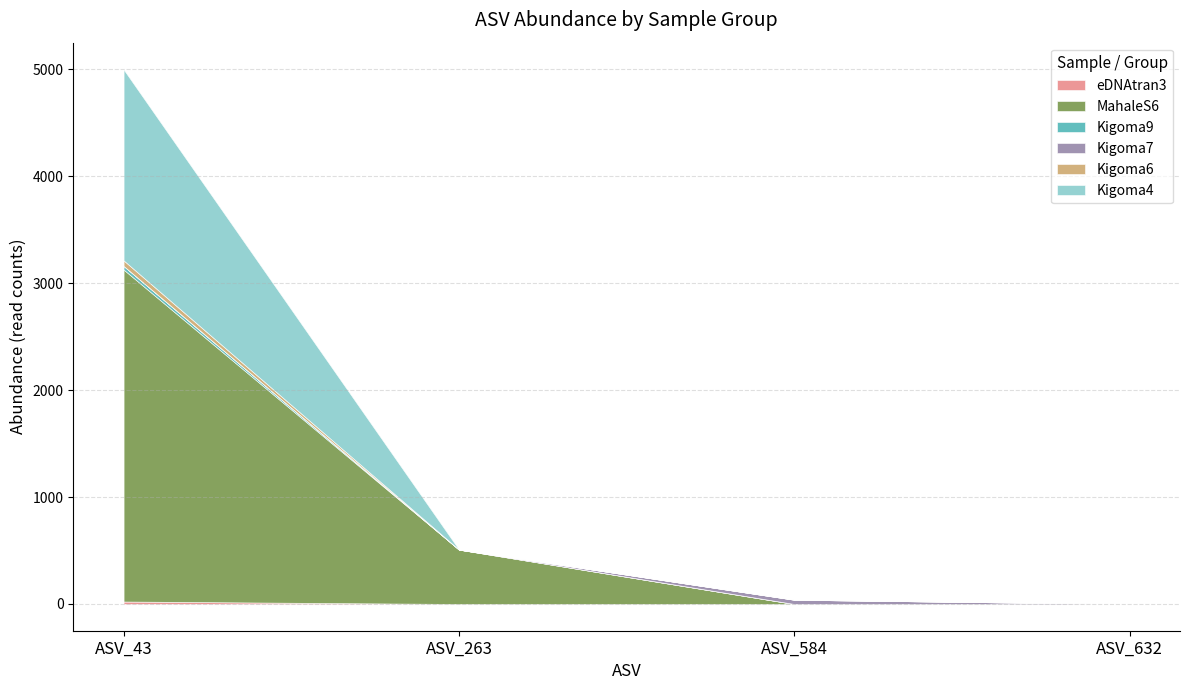

How many positive values does the eDNAtran3 series have?

1